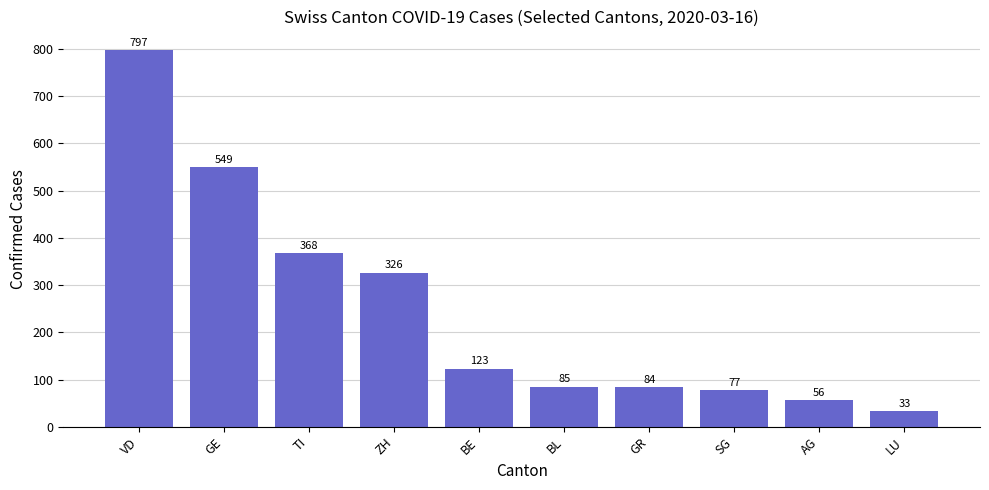

What is the sum of all values?

2498